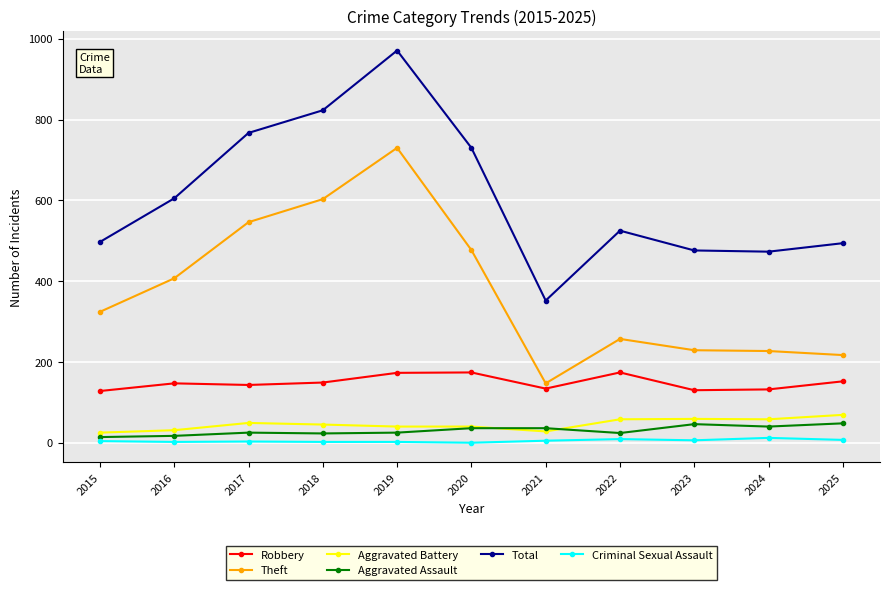

True or false: Robbery and Aggravated Assault intersect in this chart.

False